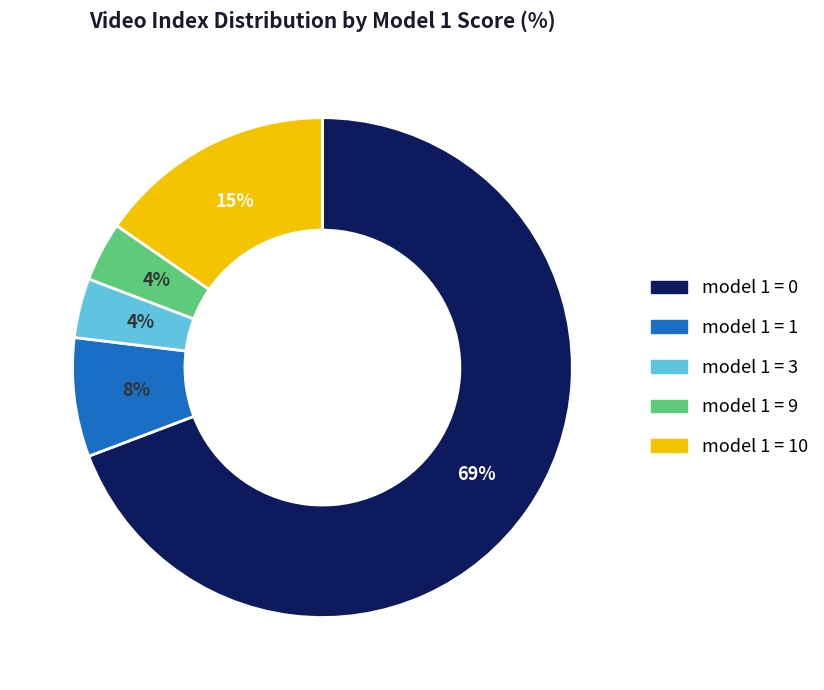

To the nearest percent, what is the difference between the largest and smallest slice percentages?

65%